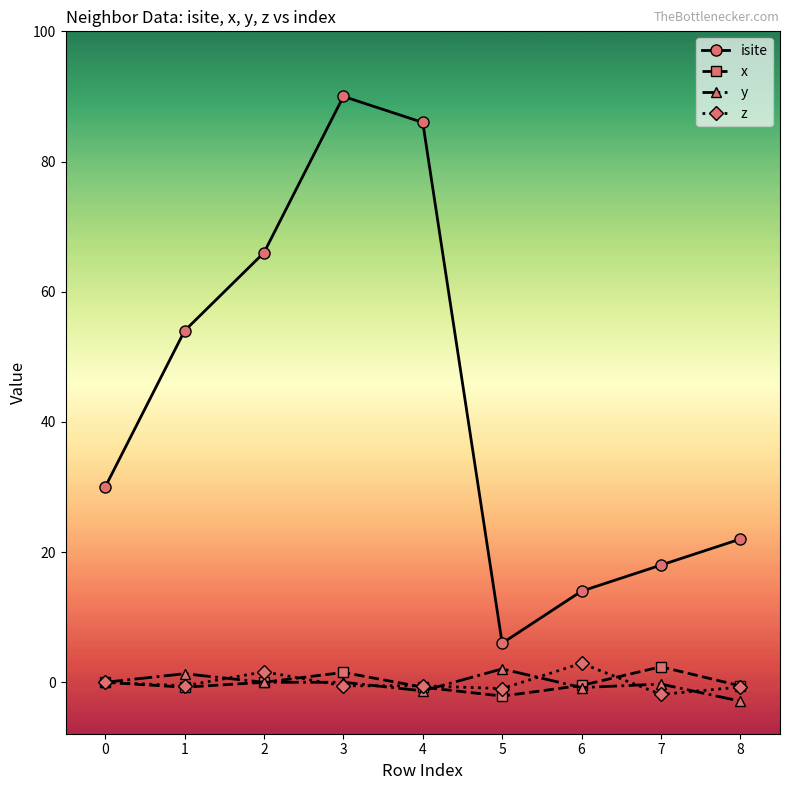

In isite, how many points are higher than both neighbors (excluding endpoints)?

1